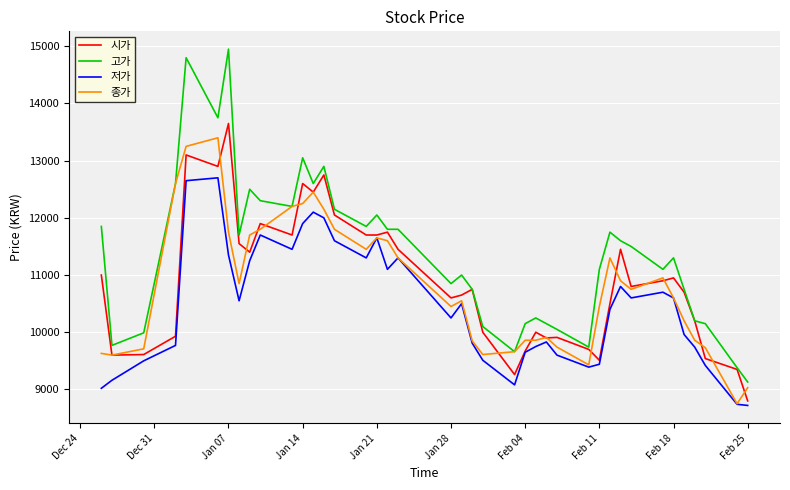

What is the greatest value displayed?

14950